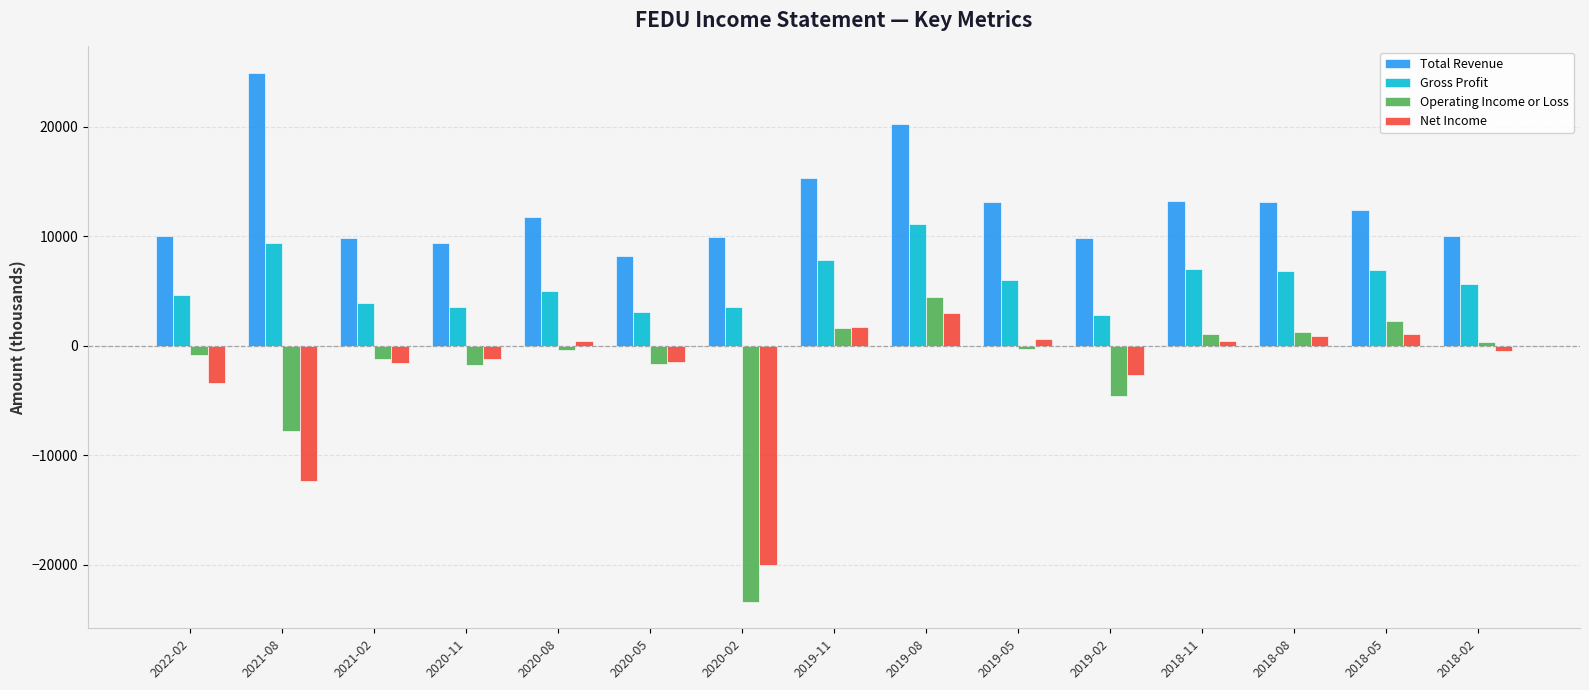

Which category has the lowest value in the Total Revenue series?

2020-05